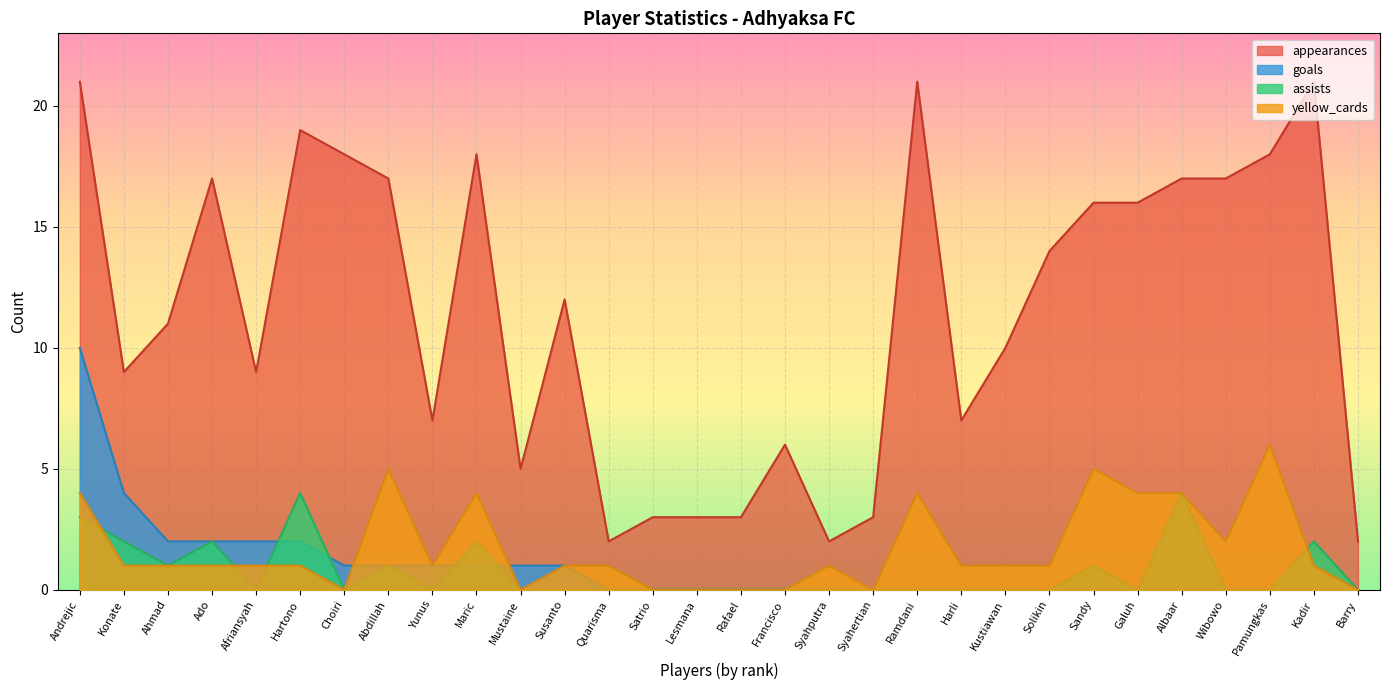

How many lines are shown in the chart?

4